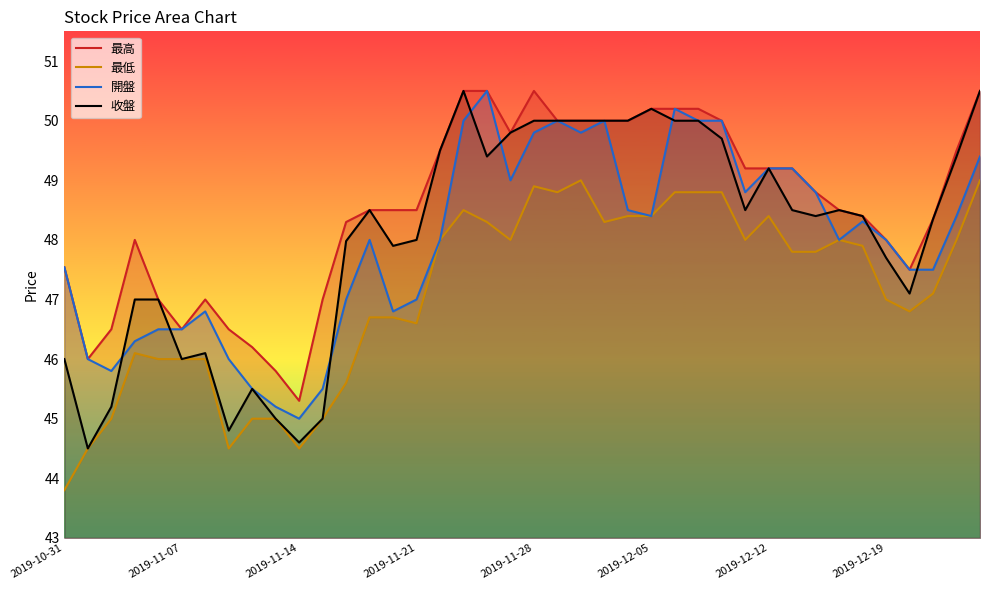

Which category has the highest value in the 最高 series?

17